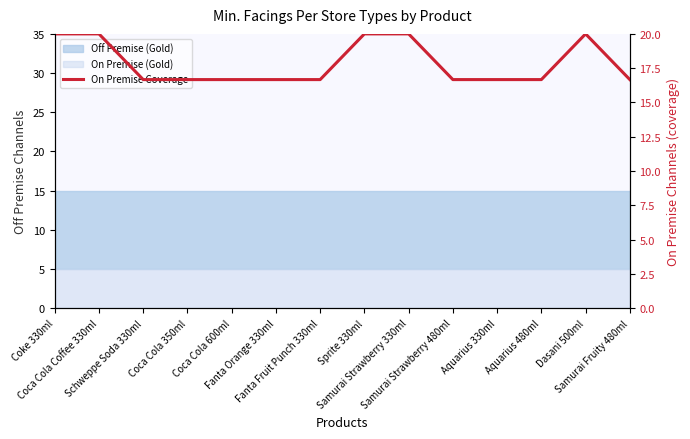

What is the sum of all values?

250.0